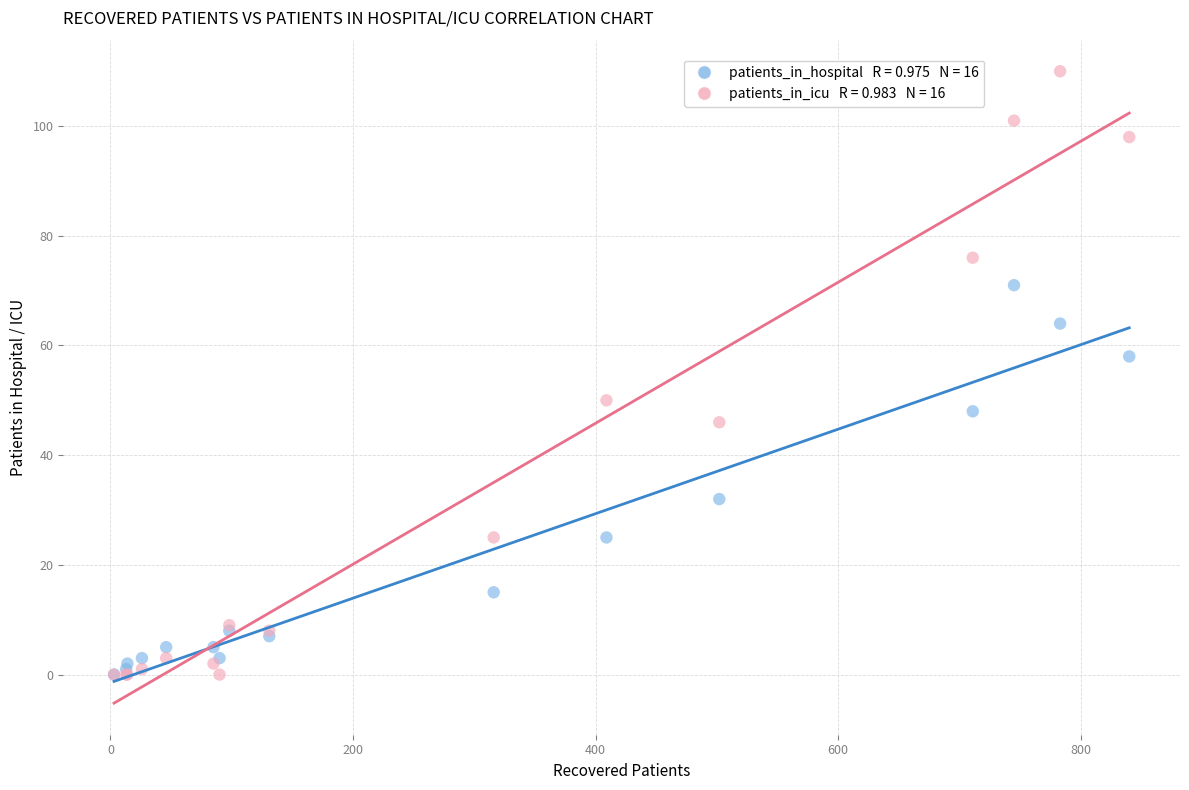

Across all series, what Y value is closest to 55?

58